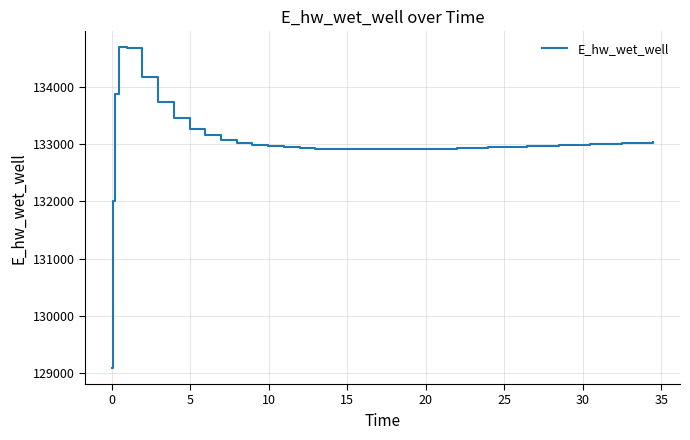

What is the smallest value displayed?

129092.4